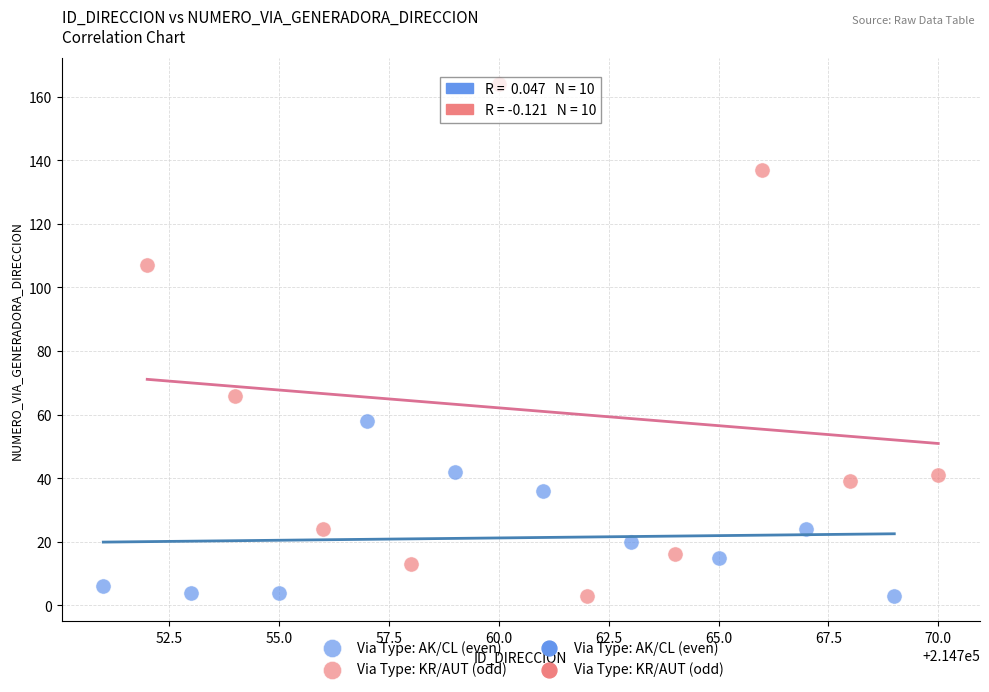

Which series has the widest spread of Y values?

Via Type: KR/AUT (odd)